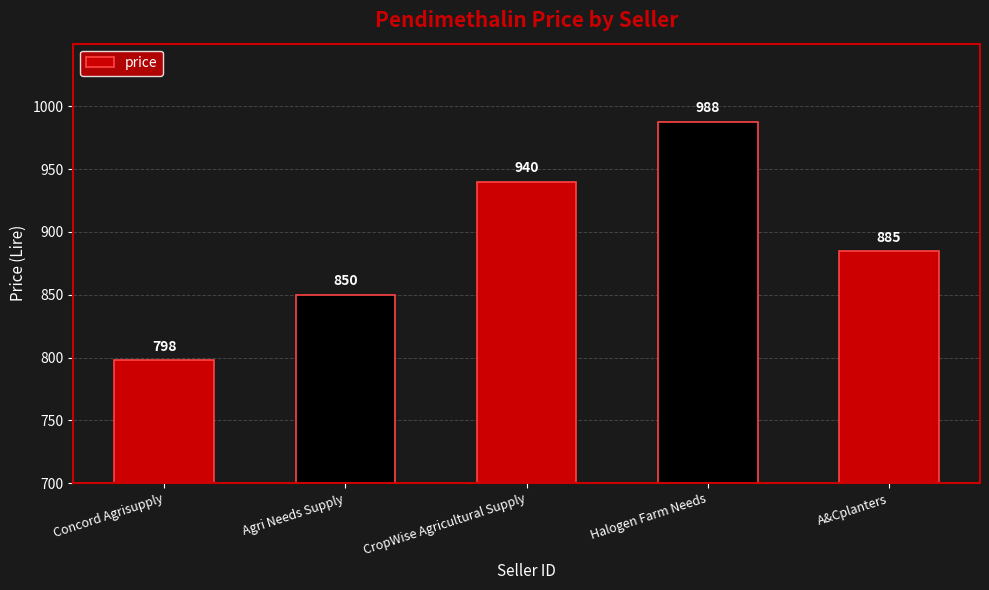

Reading left to right, what are all the values shown in this chart?

Concord Agrisupply=798	Agri Needs Supply=850	CropWise Agricultural Supply=940	Halogen Farm Needs=988	A&Cplanters=885